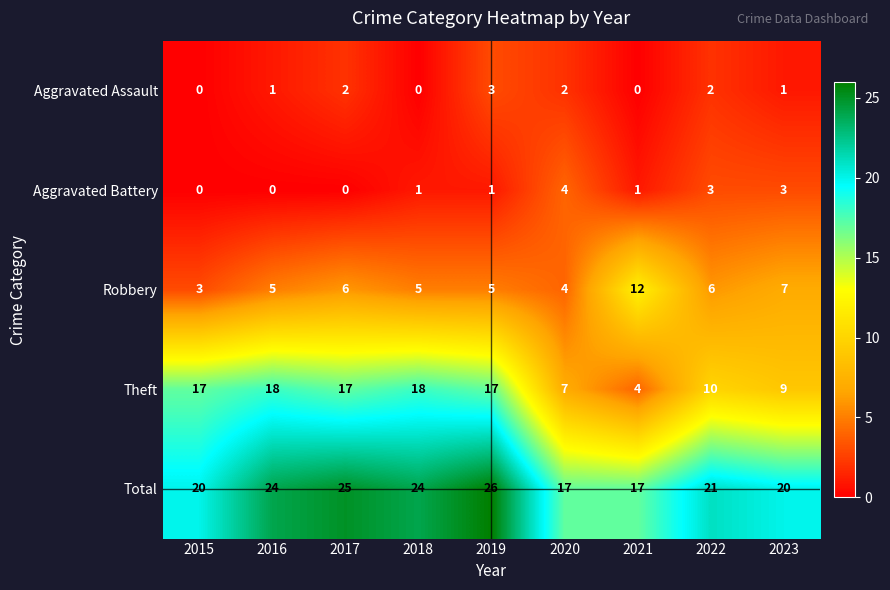

At which label does Robbery reach its peak?

2021